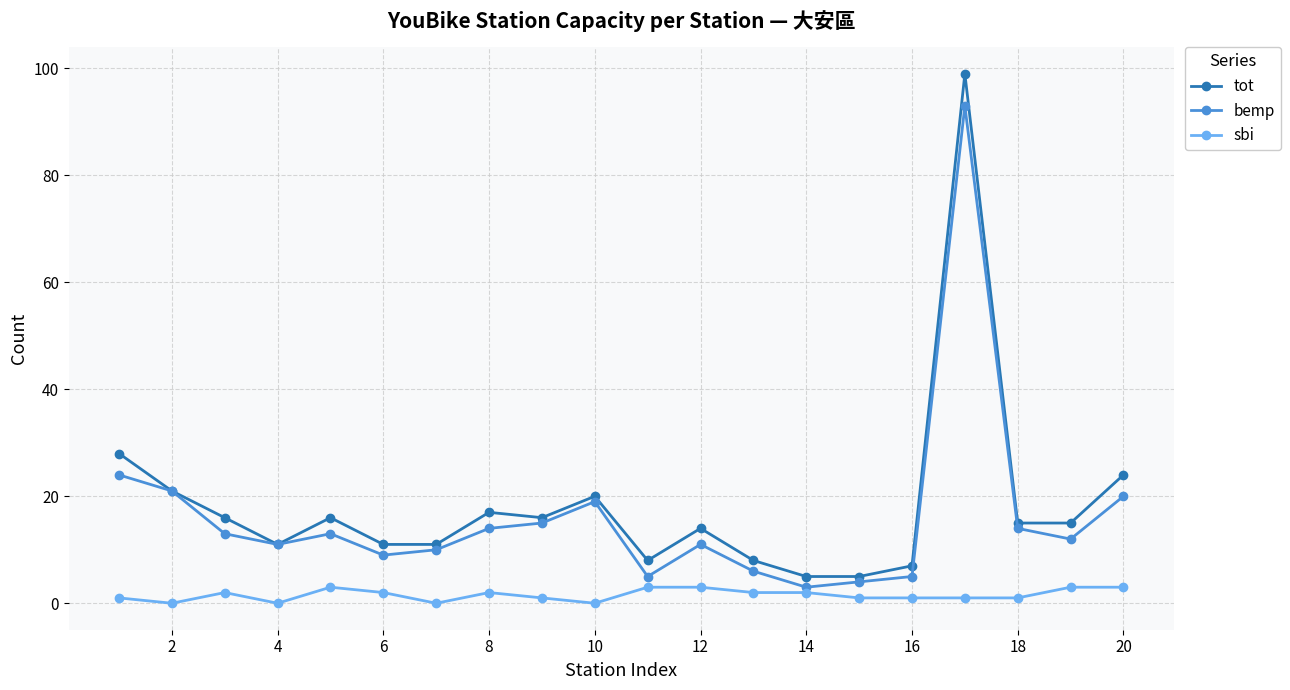

List the series in order of their peak value, lowest first.

sbi, bemp, tot